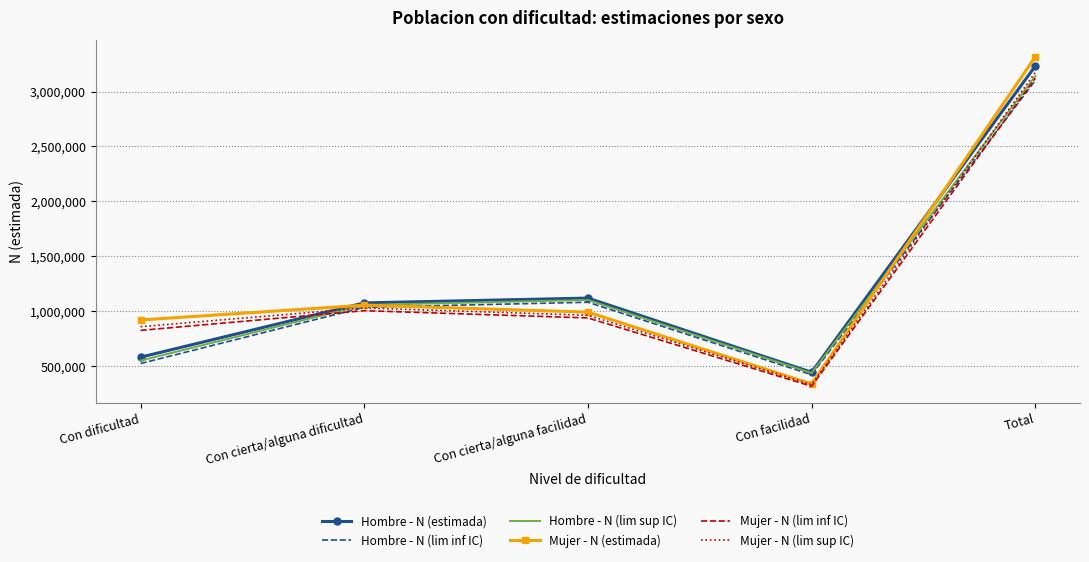

The Hombre - N (lim inf IC) series shows 424648 at Con facilidad. True or false?

True